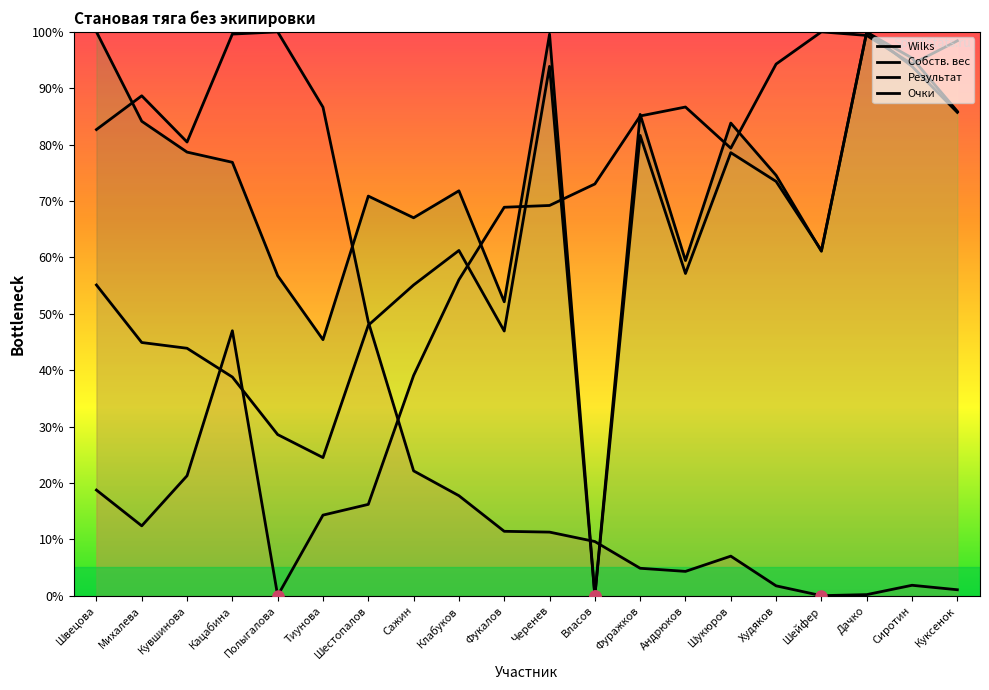

True or false: Результат has a value of 93.0 at Шейфер.

False